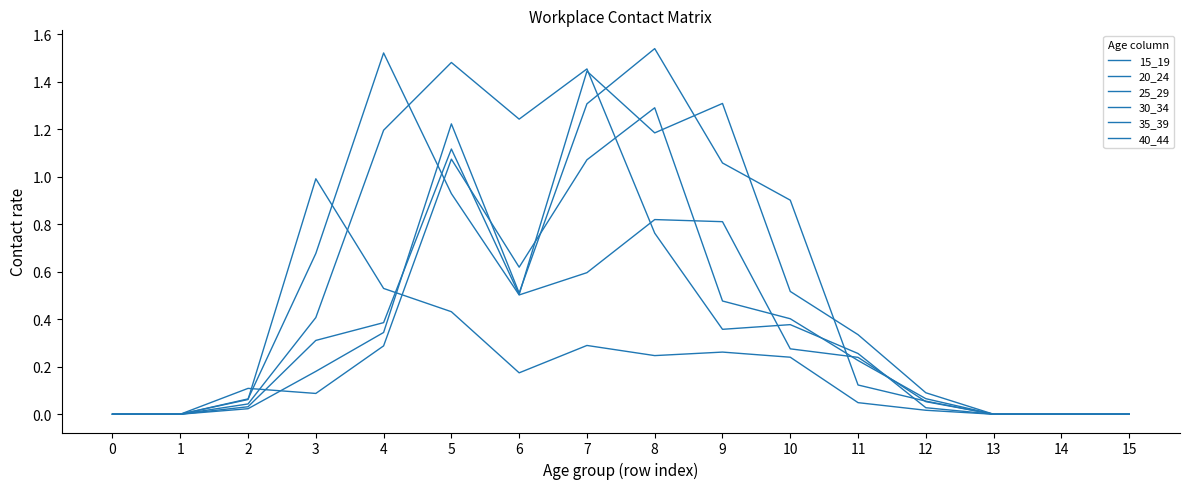

Is this an area chart (filled region under the line)?

No